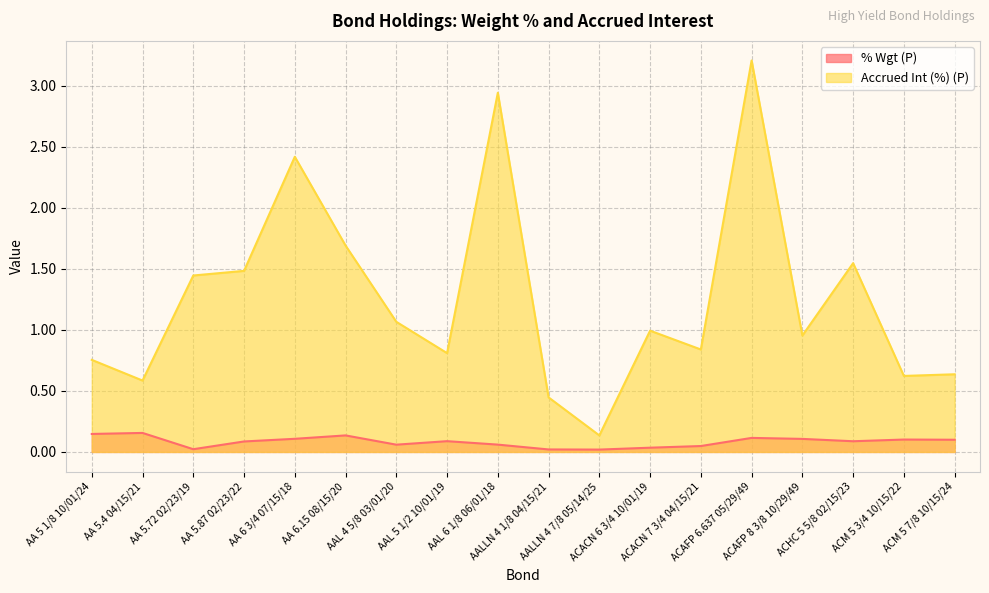

Reading right to left, extract all data points from this chart.

% Wgt (P): 0.1	0.1	0.1	0.1	0.1	0.0	0.0	0.0	0.0	0.1	0.1	0.1	0.1	0.1	0.1	0.0	0.2	0.1
Accrued Int (%) (P): 0.6	0.6	1.5	1.0	3.2	0.8	1.0	0.1	0.4	2.9	0.8	1.1	1.7	2.4	1.5	1.4	0.6	0.8